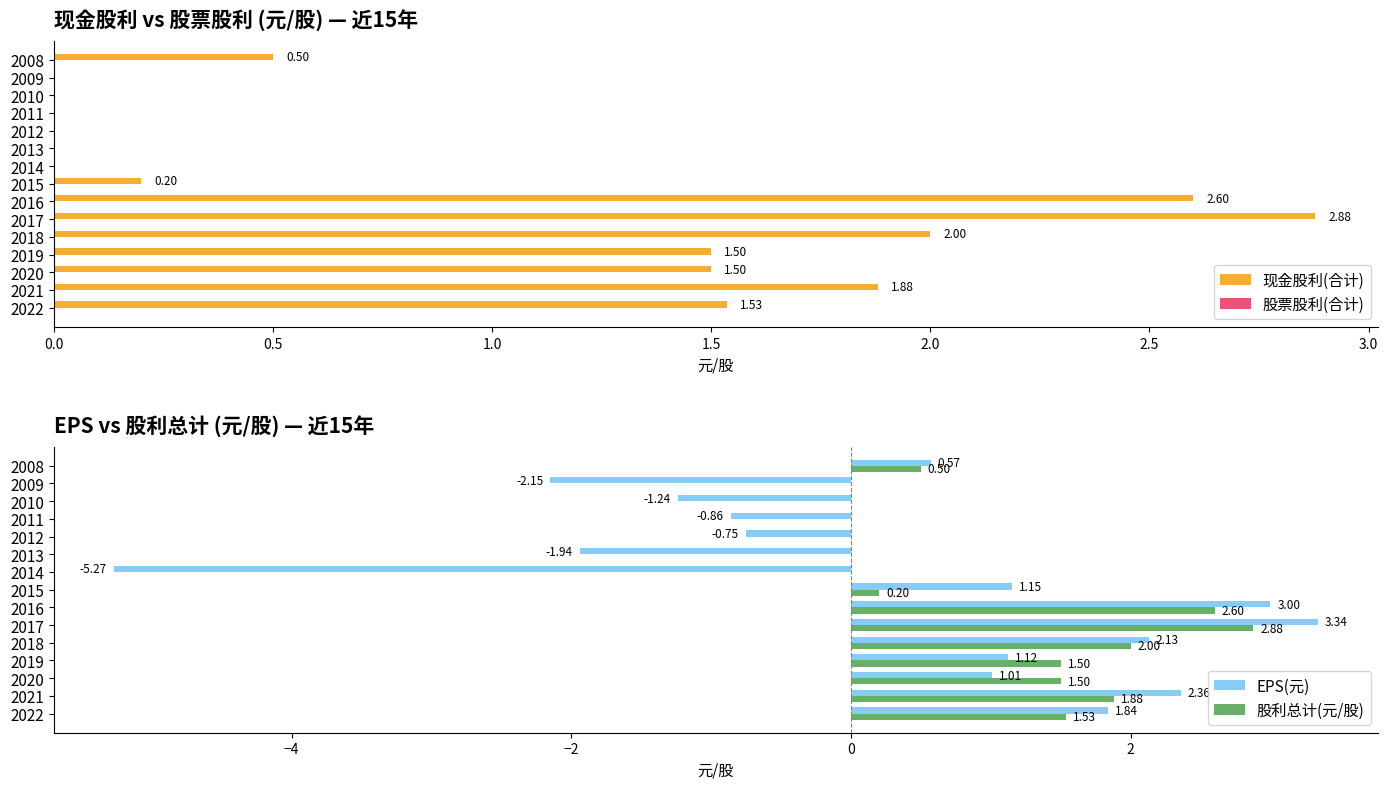

What is the sum of the 现金股利(合计) values at 2016 and 2014?

2.6